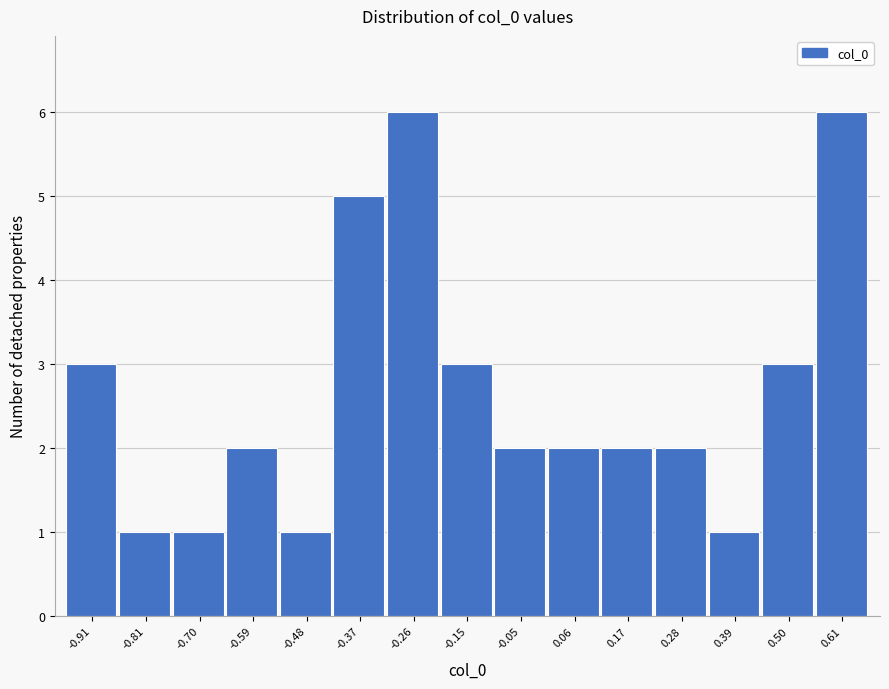

Reading left to right, transcribe all the data shown in this chart.

3	1	1	2	1	5	6	3	2	2	2	2	1	3	6